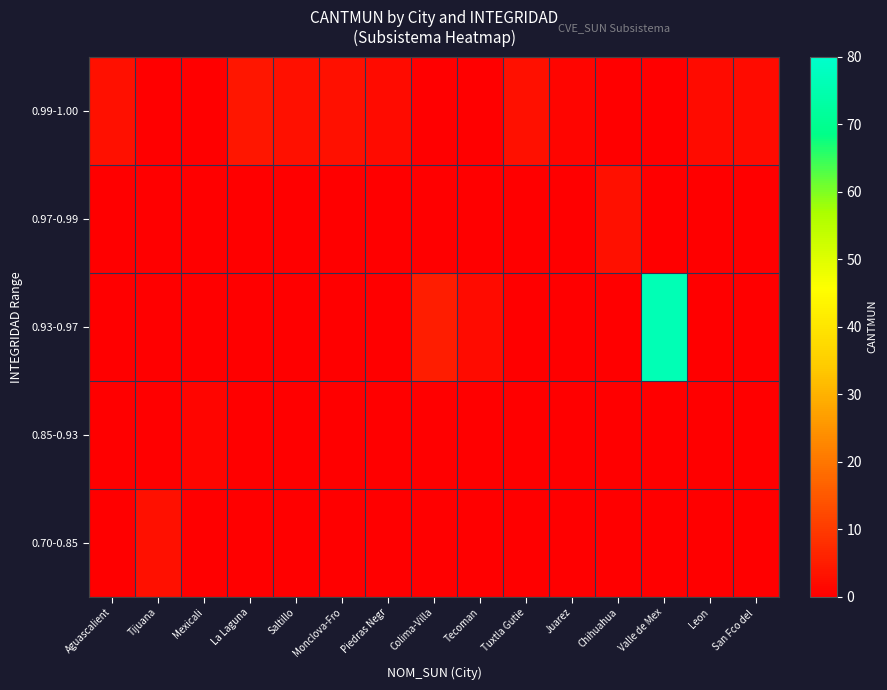

Reading left to right, transcribe all the data shown in this chart.

0.70-0.85: Aguascalient=0	Tijuana=3	Mexicali=0	La Laguna=0	Saltillo=0	Monclova-Fro=0	Piedras Negr=0	Colima-Villa=0	Tecoman=0	Tuxtla Gutie=0	Juarez=0	Chihuahua=0	Valle de Mex=0	Leon=0	San Fco del =0
0.85-0.93: Aguascalient=0	Tijuana=0	Mexicali=1	La Laguna=0	Saltillo=0	Monclova-Fro=0	Piedras Negr=0	Colima-Villa=0	Tecoman=0	Tuxtla Gutie=0	Juarez=0	Chihuahua=0	Valle de Mex=0	Leon=0	San Fco del =0
0.93-0.97: Aguascalient=0	Tijuana=0	Mexicali=0	La Laguna=0	Saltillo=0	Monclova-Fro=0	Piedras Negr=0	Colima-Villa=5	Tecoman=2	Tuxtla Gutie=0	Juarez=0	Chihuahua=0	Valle de Mex=76	Leon=0	San Fco del =0
0.97-0.99: Aguascalient=0	Tijuana=0	Mexicali=0	La Laguna=0	Saltillo=0	Monclova-Fro=0	Piedras Negr=0	Colima-Villa=0	Tecoman=0	Tuxtla Gutie=0	Juarez=0	Chihuahua=3	Valle de Mex=0	Leon=0	San Fco del =0
0.99-1.00: Aguascalient=3	Tijuana=0	Mexicali=0	La Laguna=4	Saltillo=3	Monclova-Fro=3	Piedras Negr=2	Colima-Villa=0	Tecoman=0	Tuxtla Gutie=3	Juarez=1	Chihuahua=0	Valle de Mex=0	Leon=2	San Fco del =2